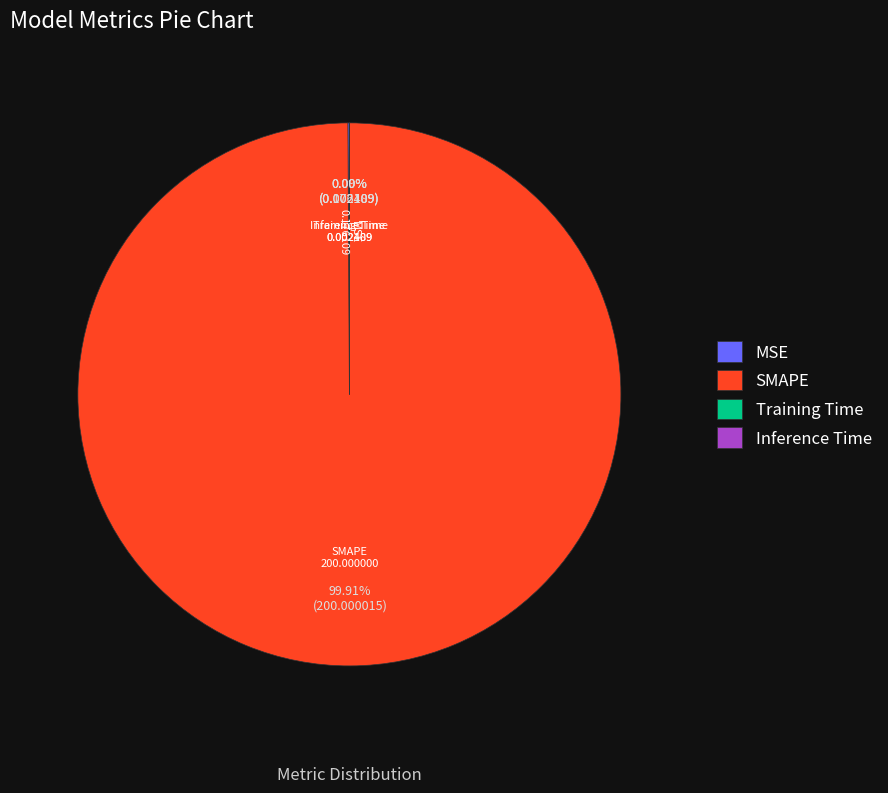

Does any single category account for the majority?

Yes